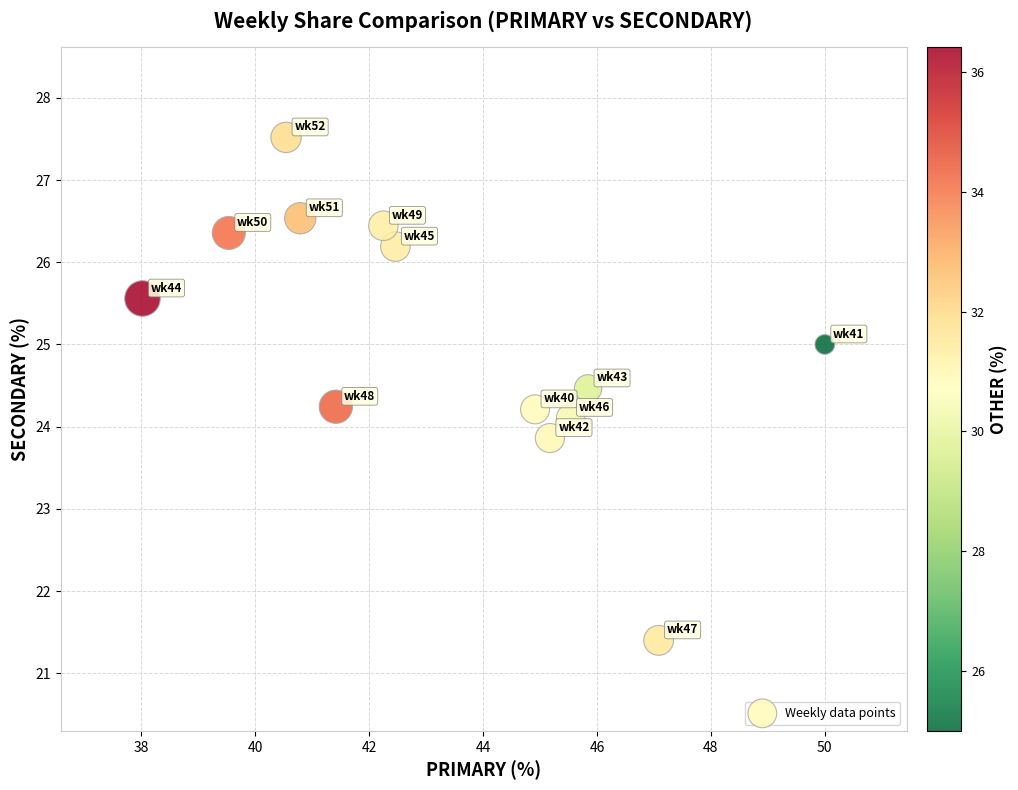

What is the range of X values (max minus min)?

12.0